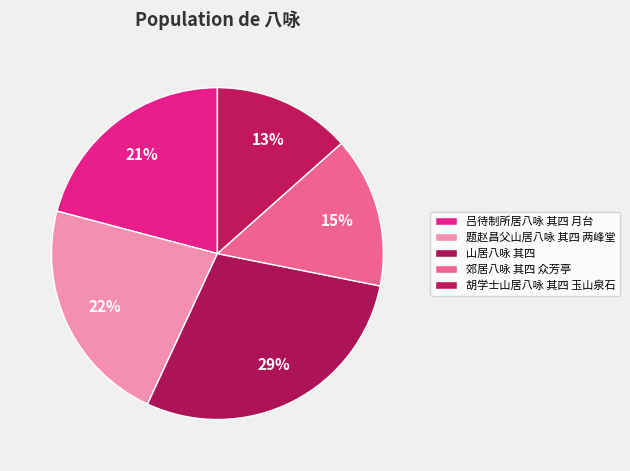

How many slices are in this pie chart?

5